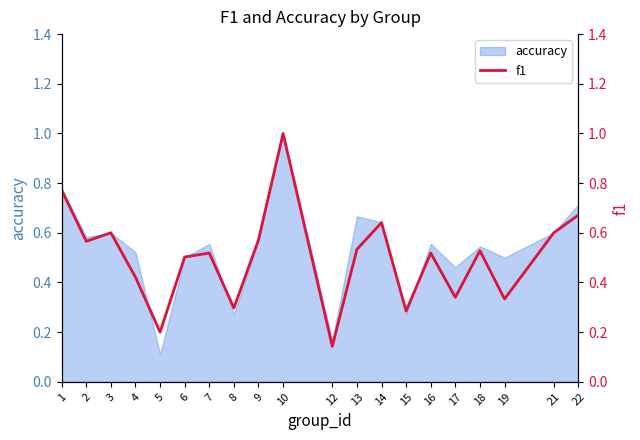

How many lines are shown in the chart?

1